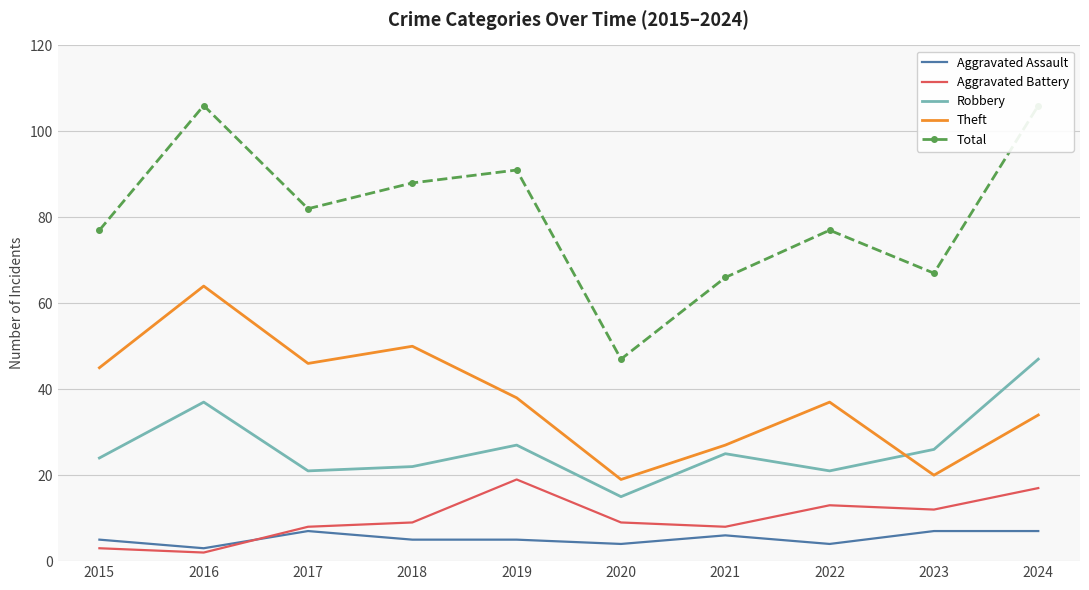

In Aggravated Battery, how many points are higher than both neighbors (excluding endpoints)?

2